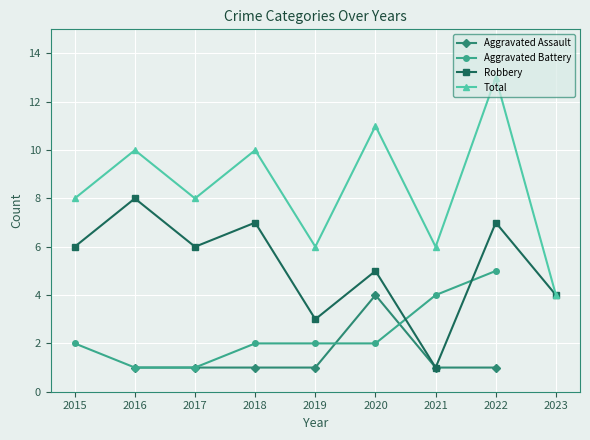

The value of Aggravated Assault at 2021 is 1.5. True or false?

False